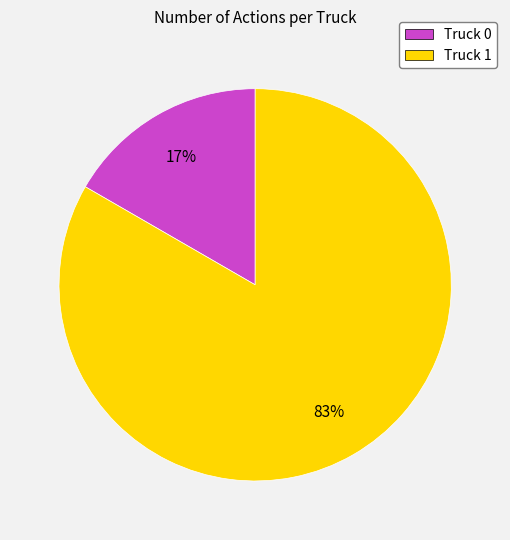

Is the sum of Truck 0 and Truck 1 greater than half?

Yes